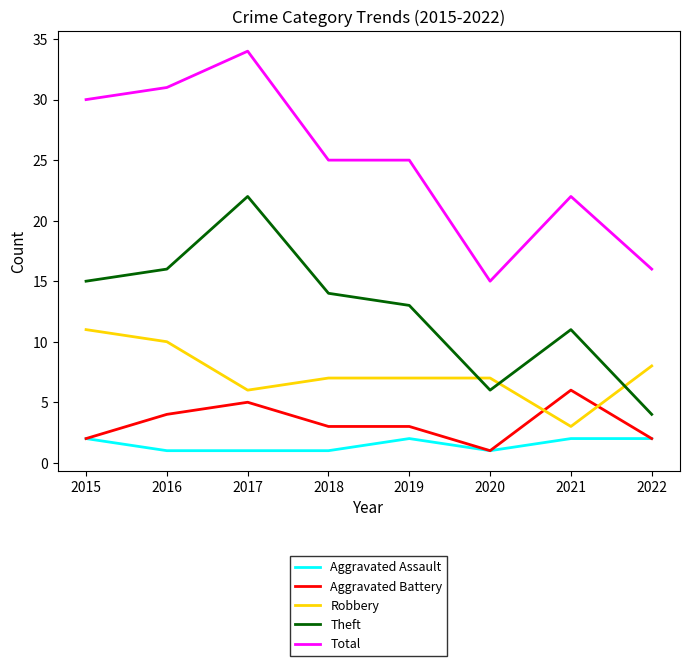

Rank the series by their maximum value, from highest to lowest.

Total, Theft, Robbery, Aggravated Battery, Aggravated Assault